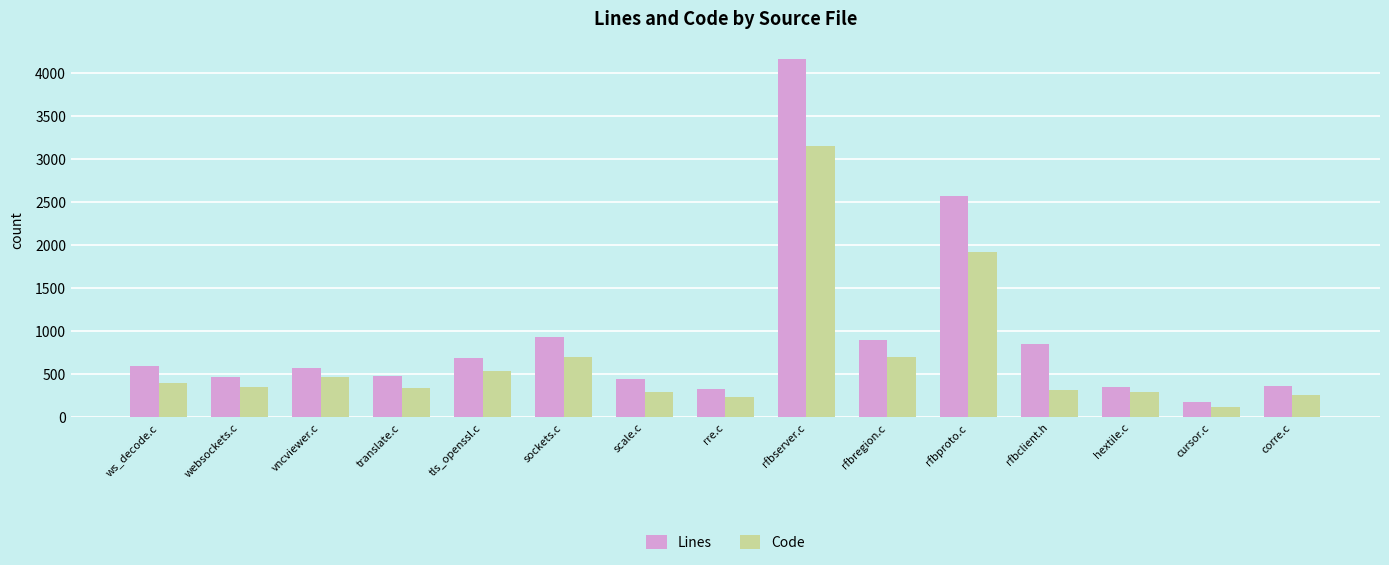

List the series in order of their peak value, lowest first.

Code, Lines